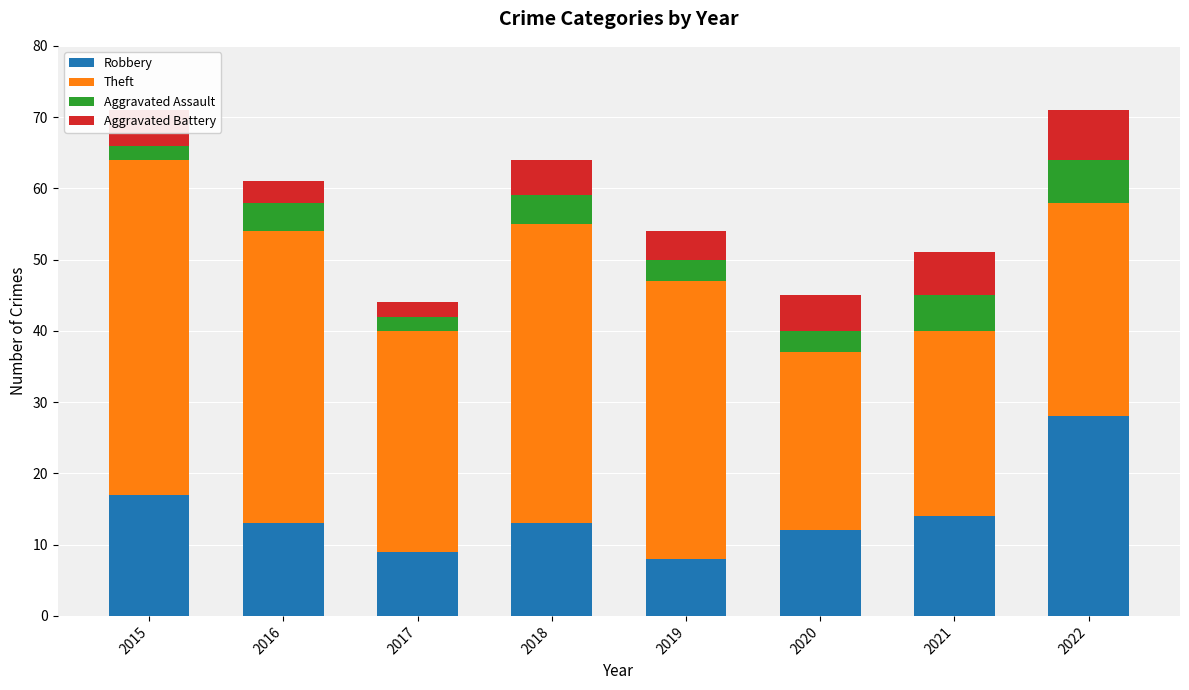

What is the value of the Robbery bar at the 8th from the left?

28